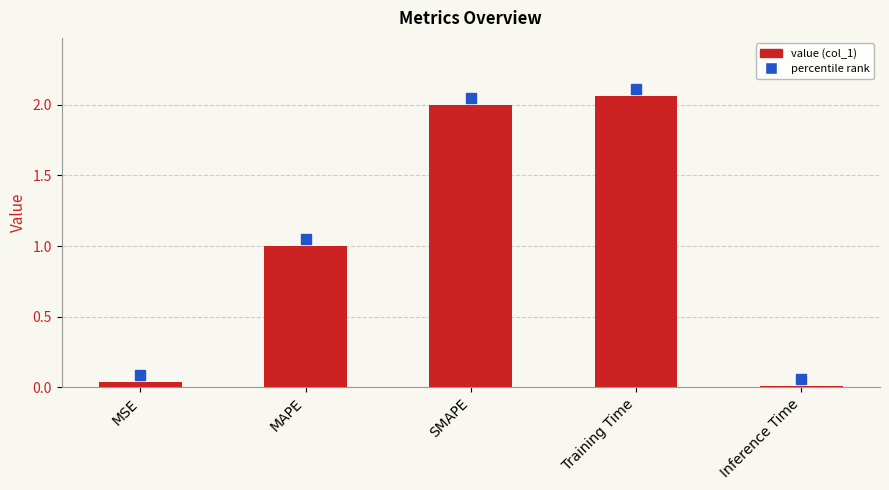

List the labels in order of value, smallest first.

Inference Time, MSE, MAPE, SMAPE, Training Time